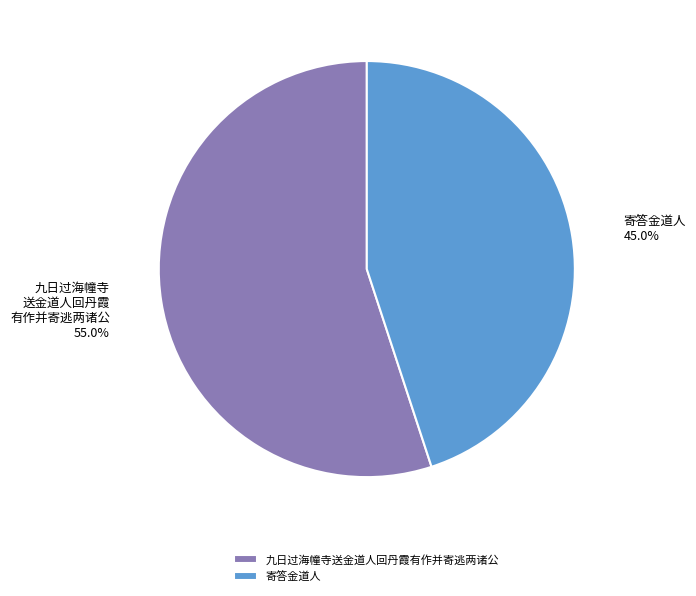

Is 九日过海幢寺送金道人回丹霞有作并寄逃两诸公 the majority of the pie?

Yes